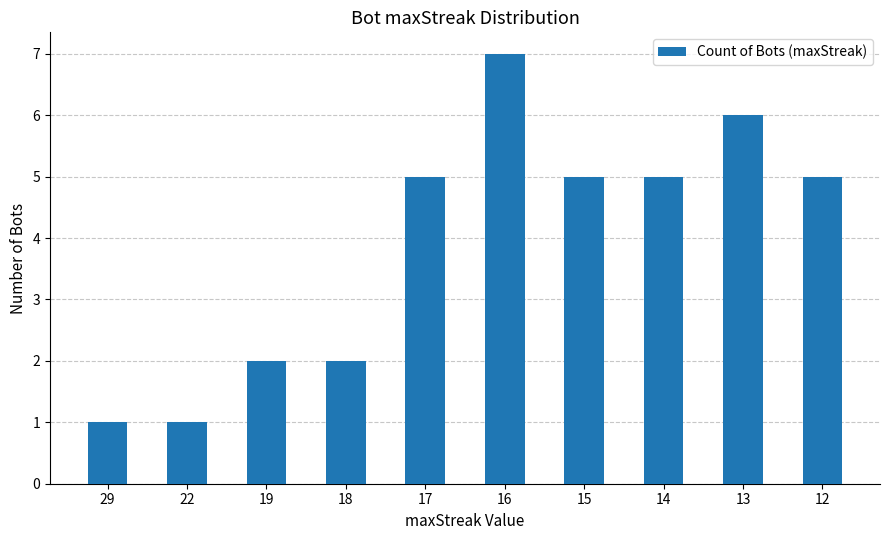

Is it true that the value at 15 is 5?

True